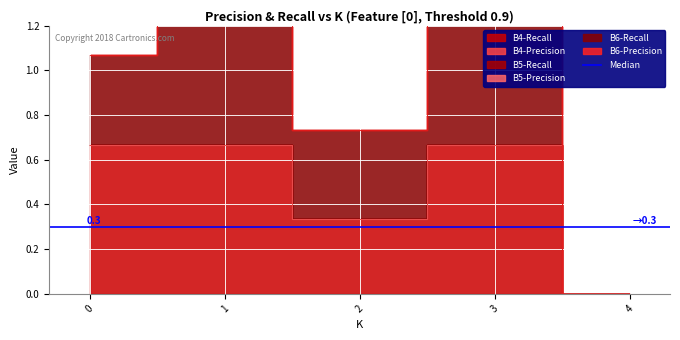

What is the approximate value of B4-Recall at 1?

0.7